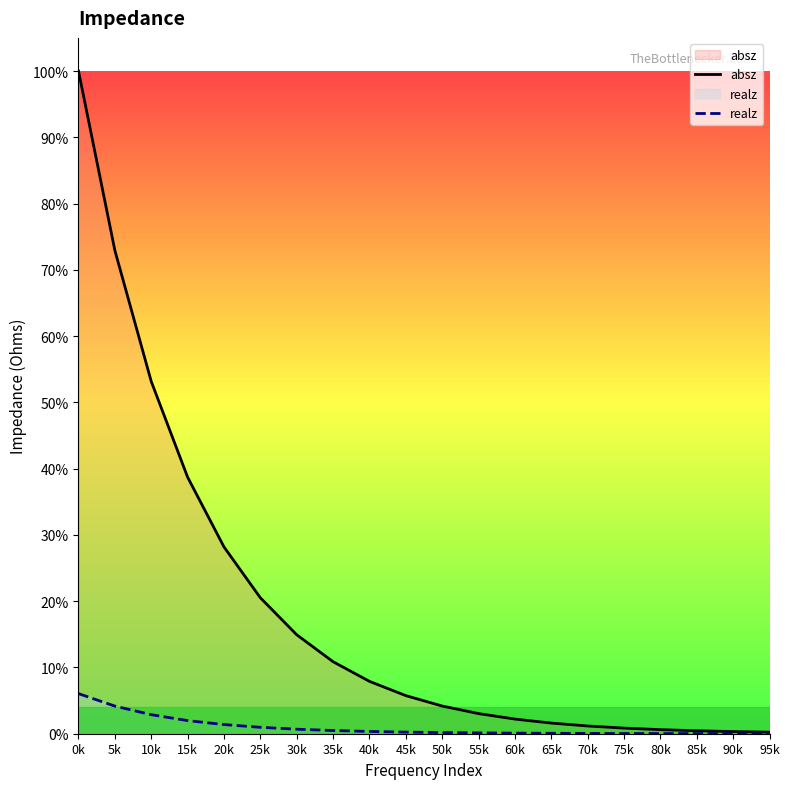

Rank the series by their average value, from highest to lowest.

absz, realz